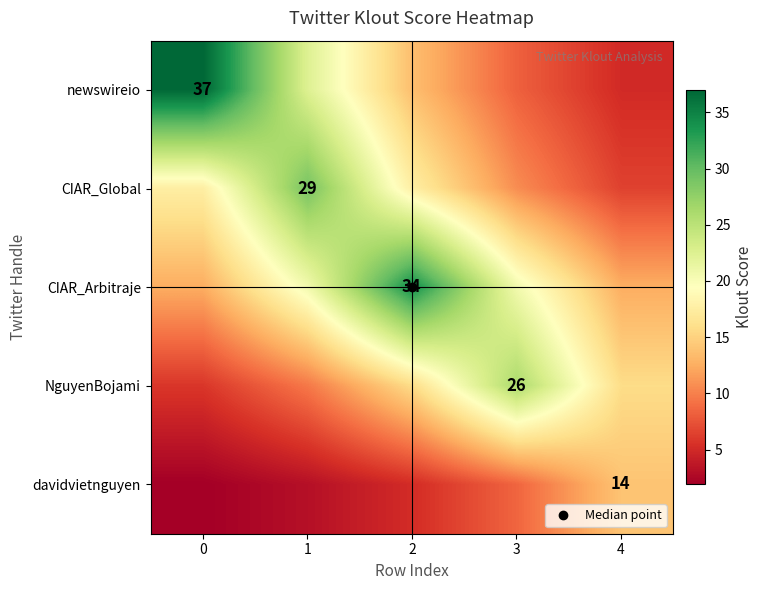

List the series in order of their peak value, lowest first.

davidvietnguyen, NguyenBojami, CIAR_Global, CIAR_Arbitraje, newswireio